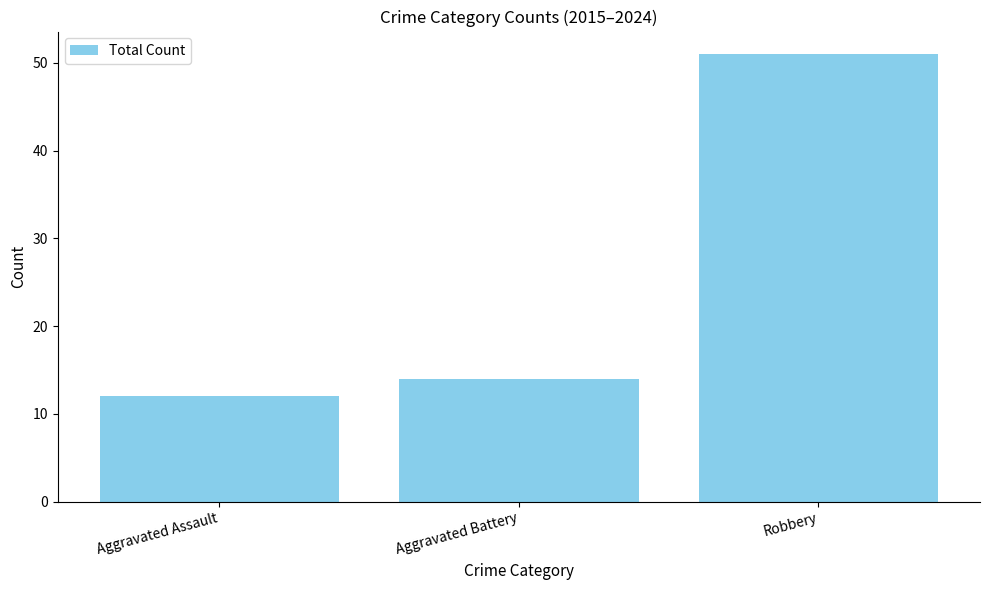

What is the approximate value at Aggravated Battery, to the nearest 10?

10